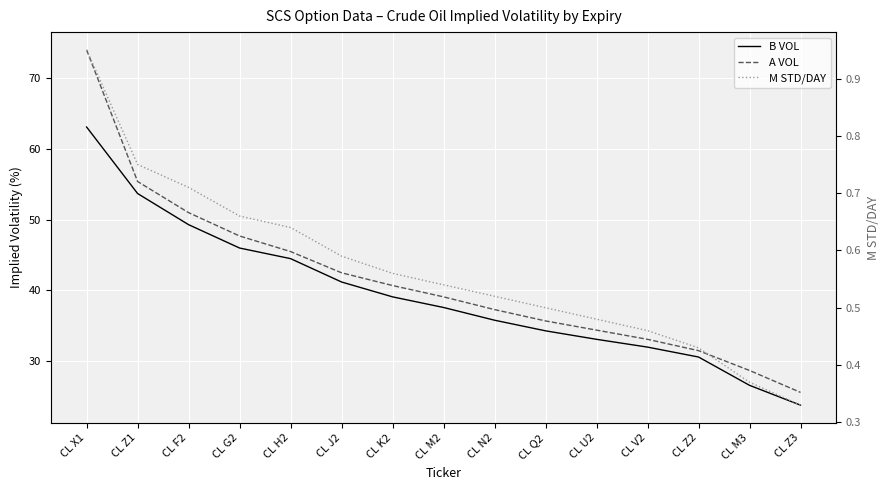

List the labels in order of M STD/DAY value, smallest first.

CL Z3, CL M3, CL Z2, CL V2, CL U2, CL Q2, CL N2, CL M2, CL K2, CL J2, CL H2, CL G2, CL F2, CL Z1, CL X1